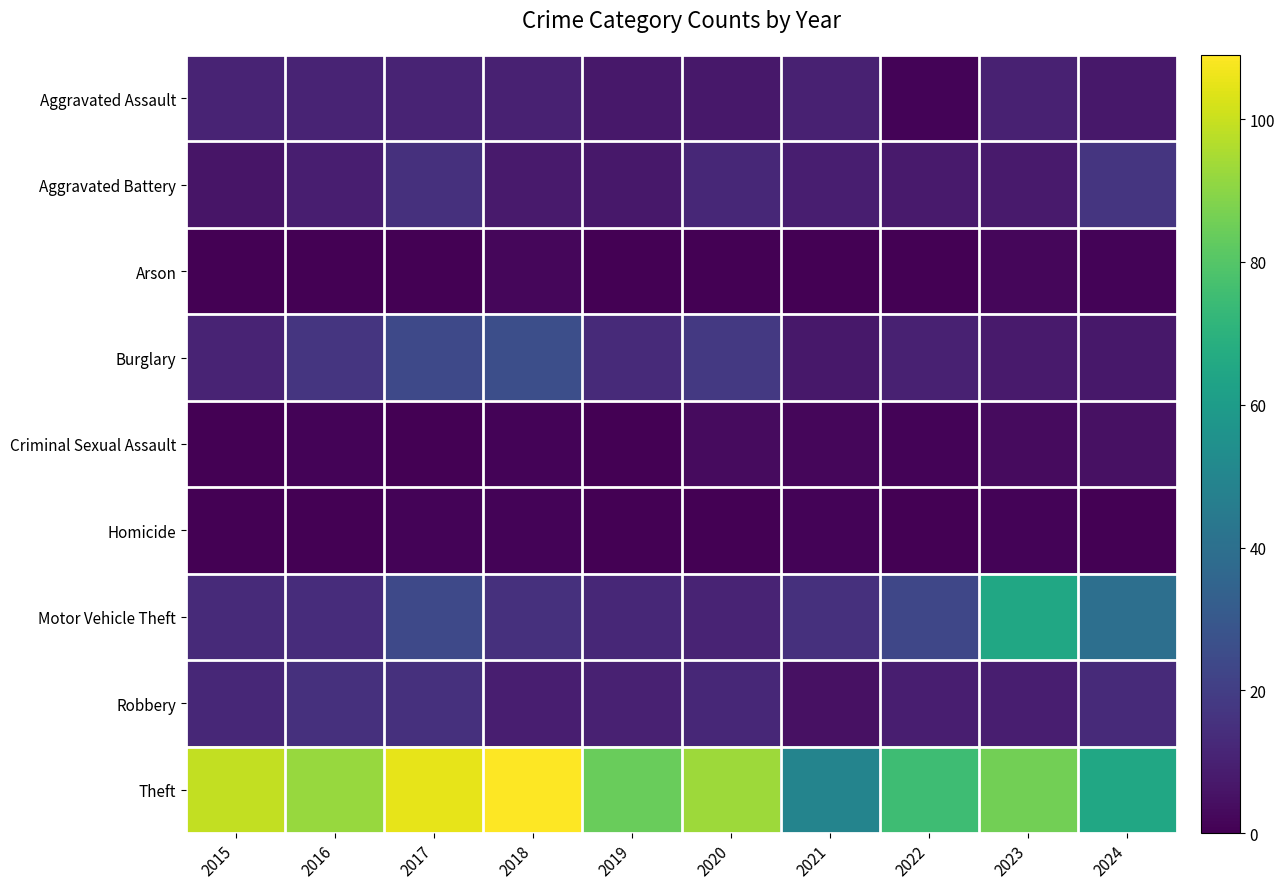

At how many categories does at least one series exceed 107?

1